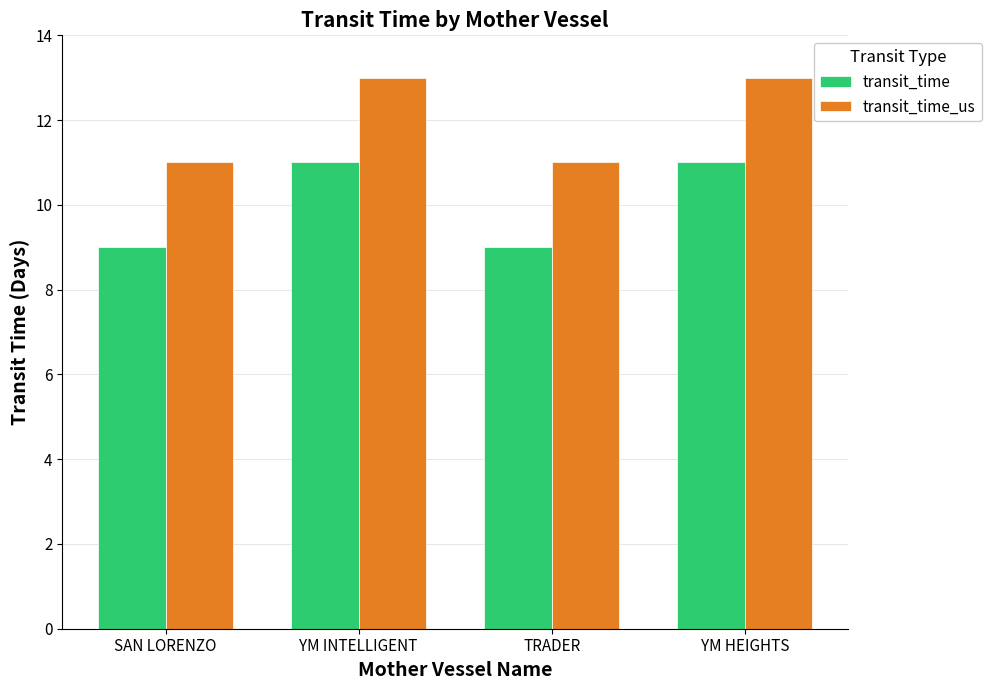

At how many categories does at least one series exceed 9?

4